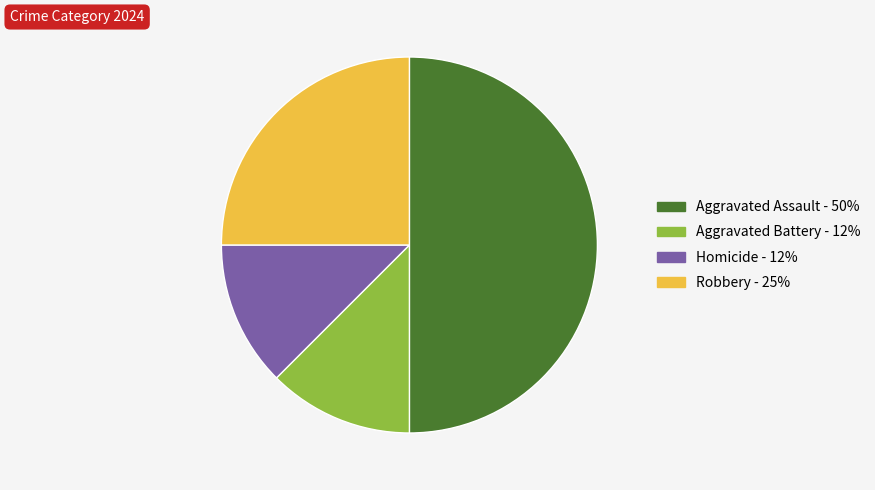

How many segments does this pie chart have?

4